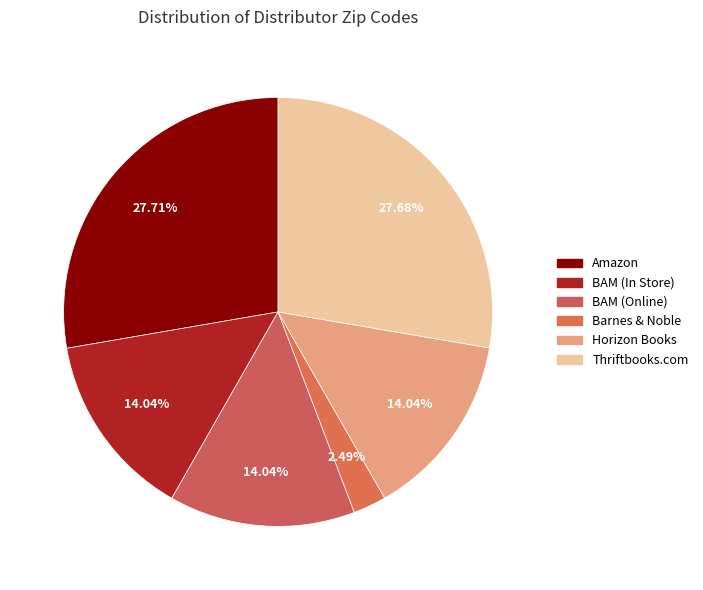

Count the number of slices in the pie.

6